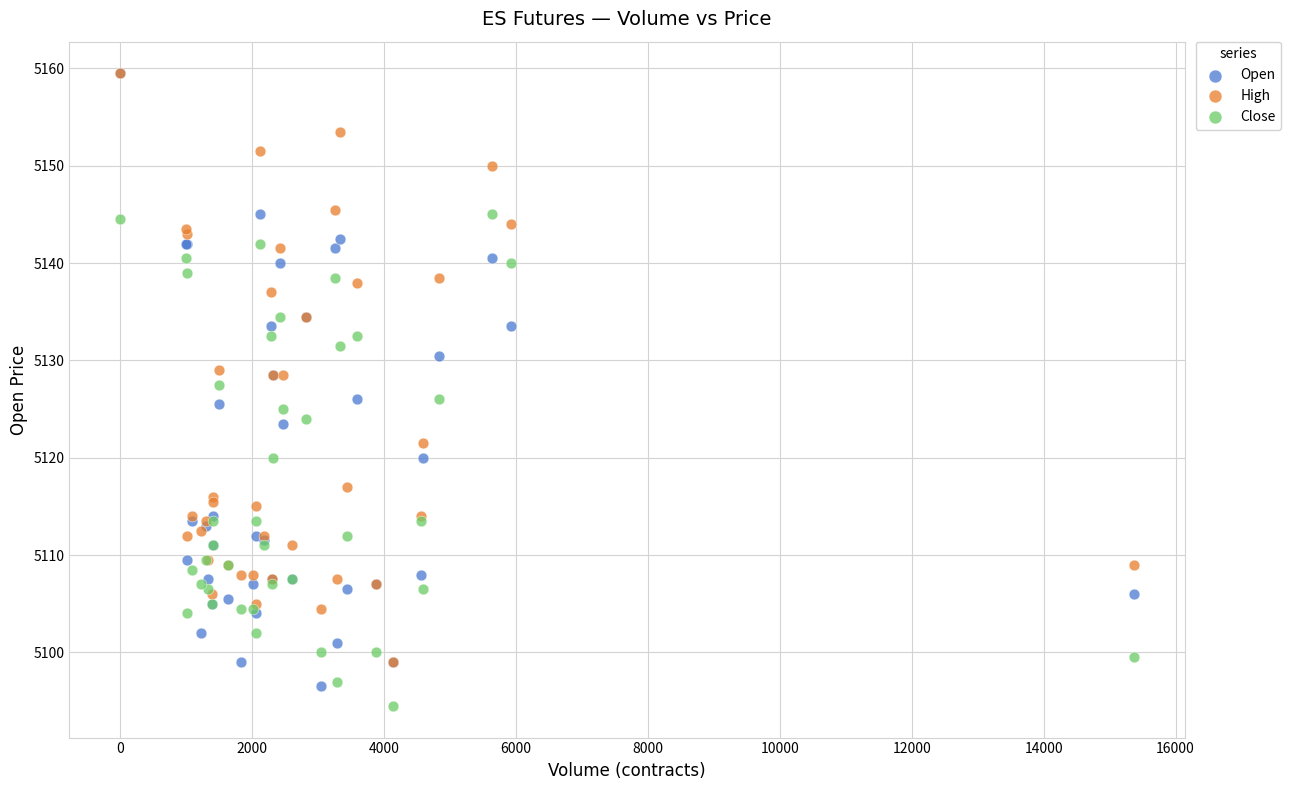

Which series has the widest spread of Y values?

Open